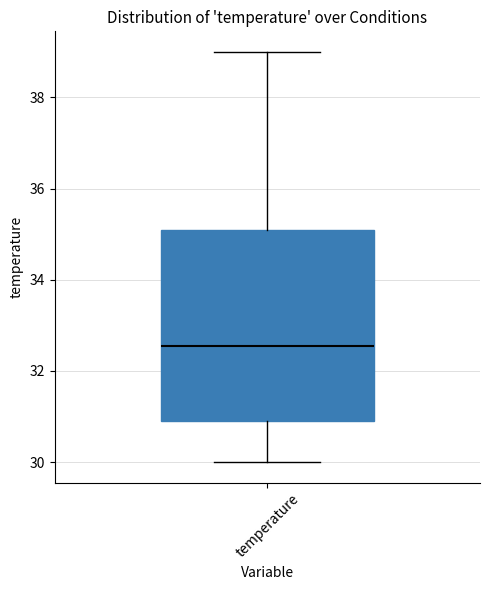

Read this box plot against the y-axis: the position of the median line, the range covered by the box, and the ends of both whiskers. The values are not printed on the chart, so give them approximately, as read against the axis.

median 32.6, box 31.0 to 35.2, whiskers 30.0 to 39.0